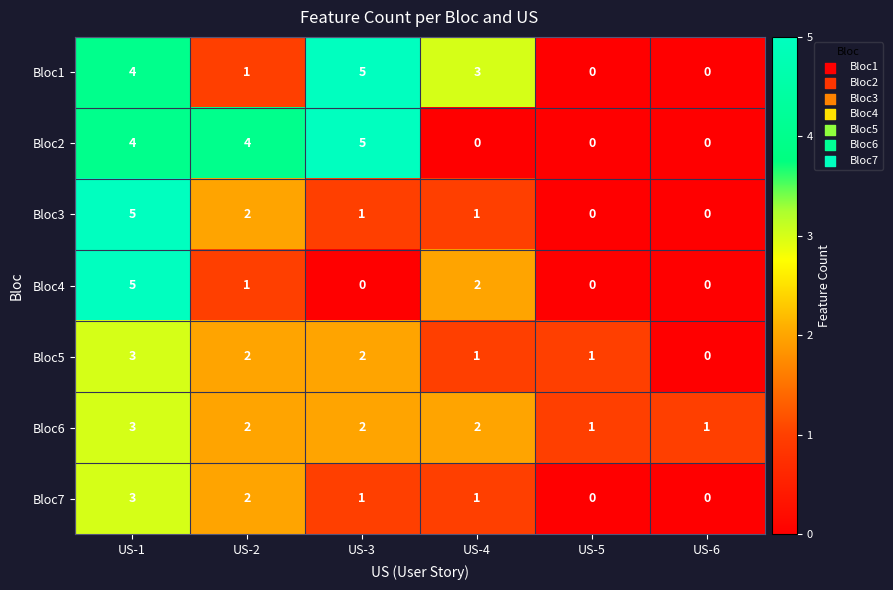

What is the total value across all series at US-5?

2